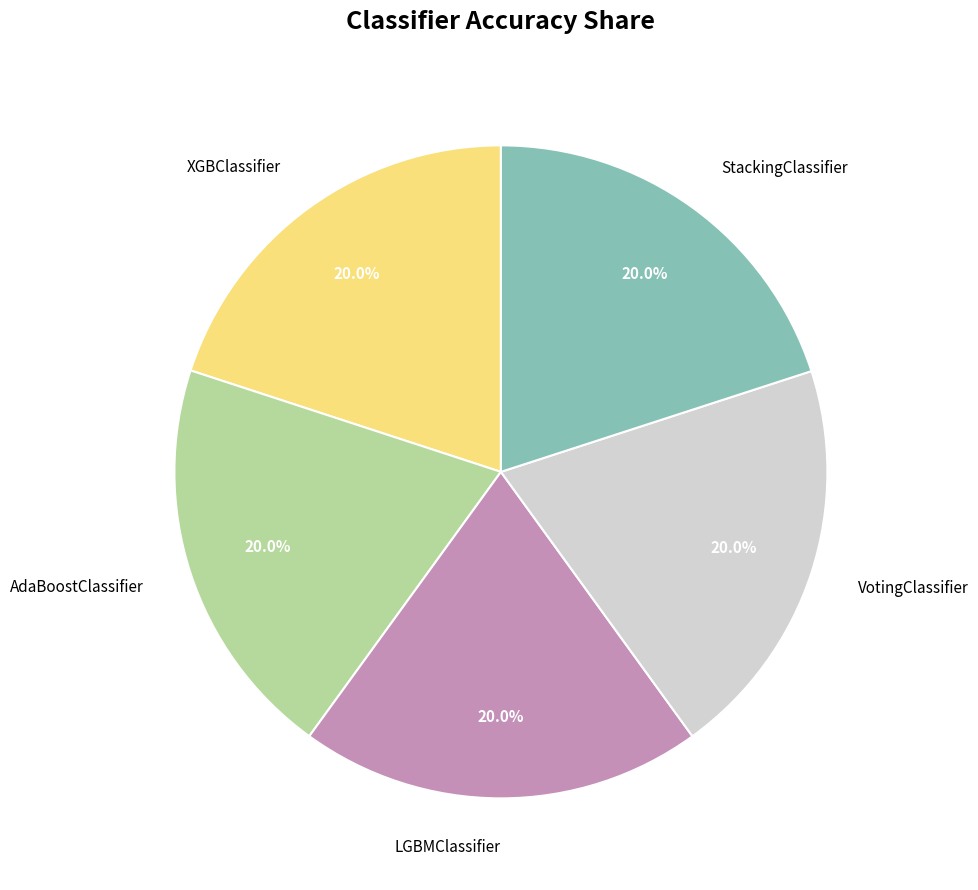

To the nearest percent, what percentage of the pie is LGBMClassifier?

20%